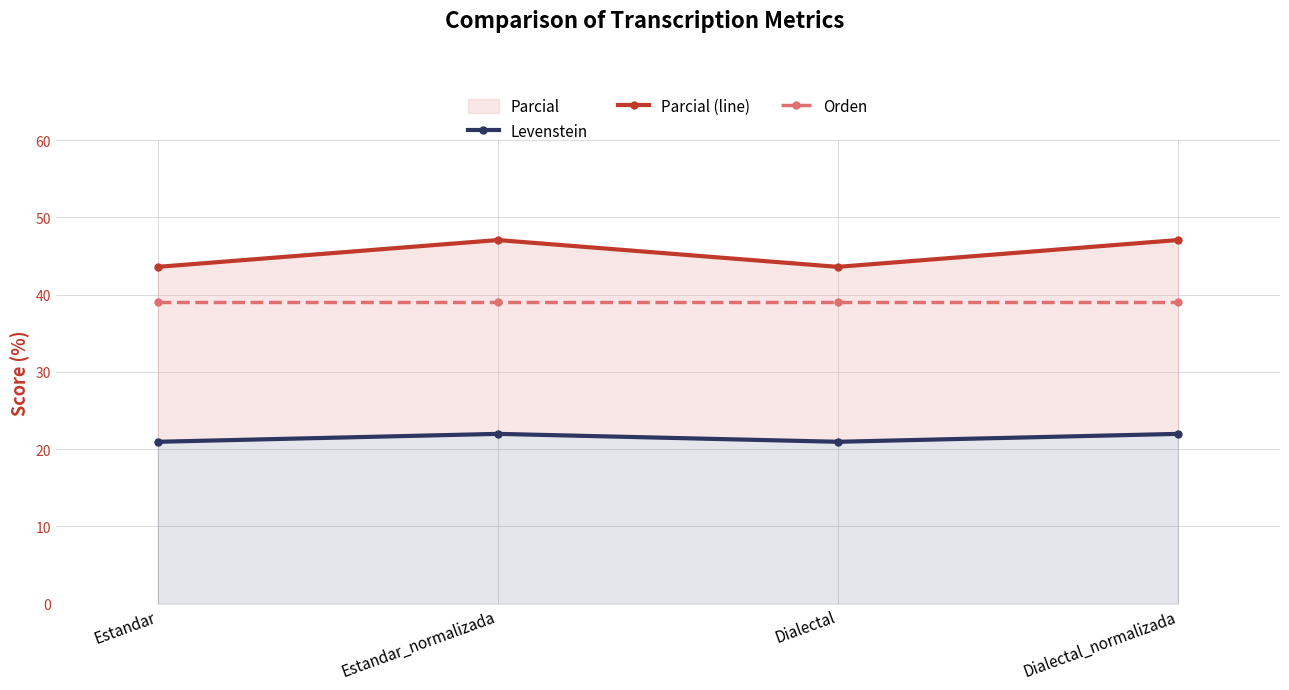

Rank the series at Dialectal_normalizada from lowest to highest value.

Levenstein, Orden, Parcial (line)